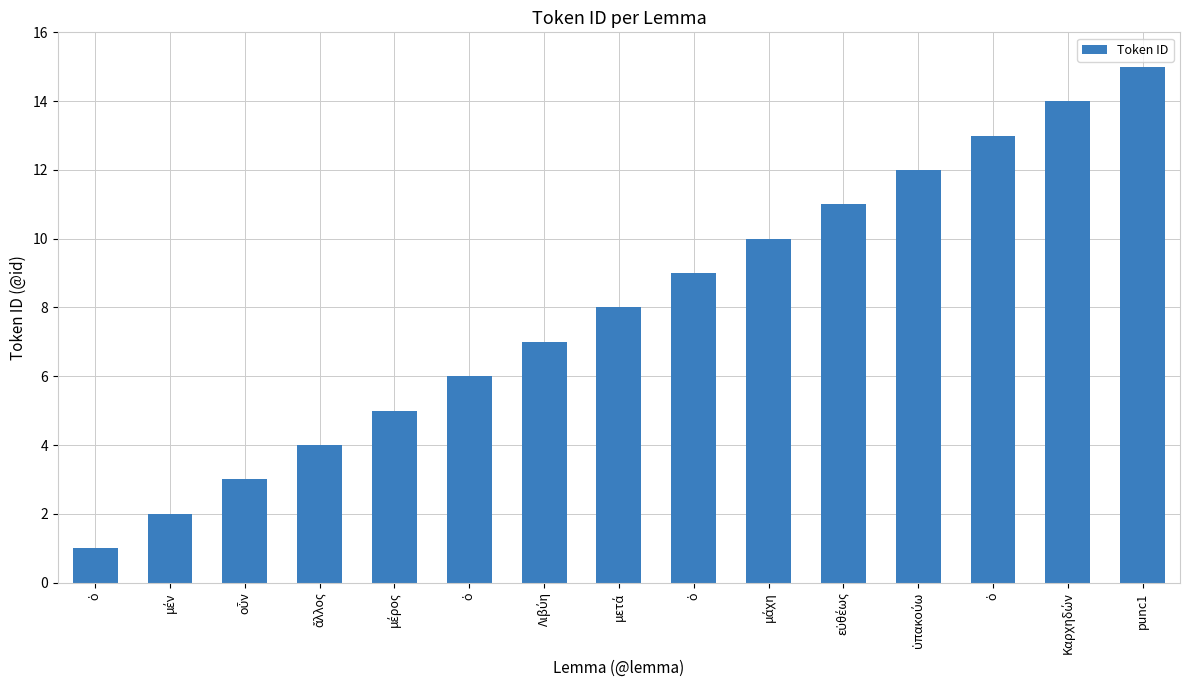

List the labels in order of value, largest first.

punc1, Καρχηδών, ὁ, ὑπακούω, εὐθέως, μάχη, ὁ, μετά, Λιβύη, ὁ, μέρος, ἄλλος, οὖν, μέν, ὁ